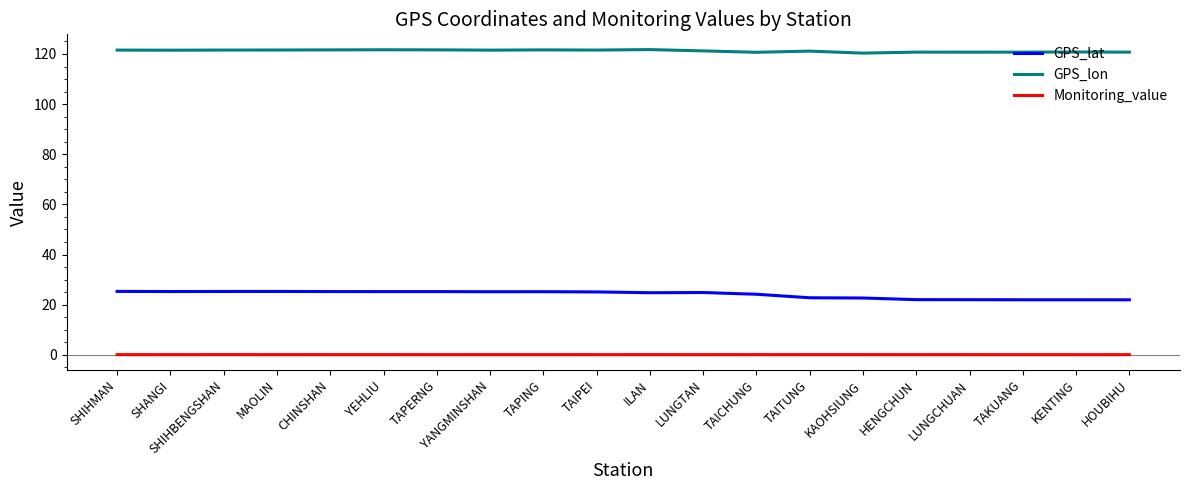

Which series has the largest range (max minus min)?

GPS_lat